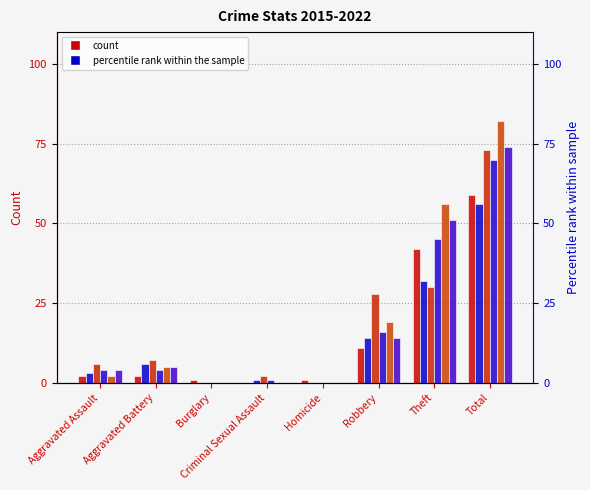

Is it true that 2022 equals 2 at Criminal Sexual Assault?

True